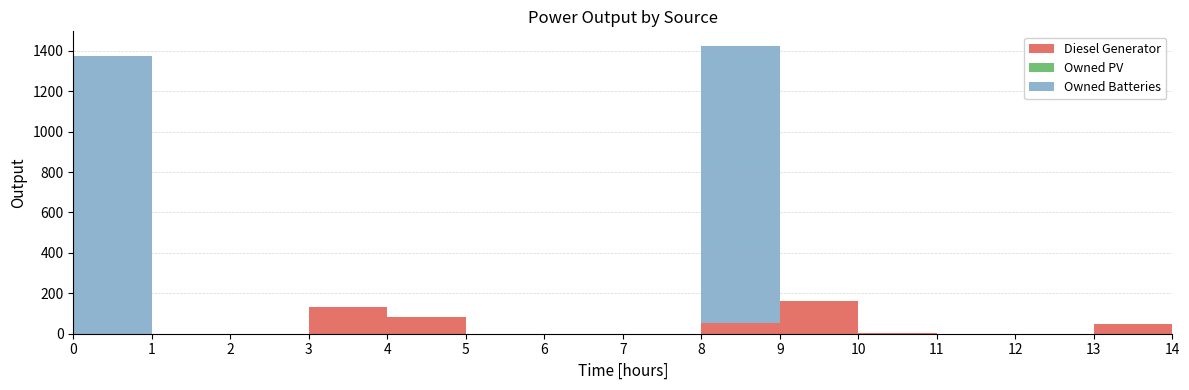

True or false: Owned PV and Diesel Generator intersect in this chart.

False